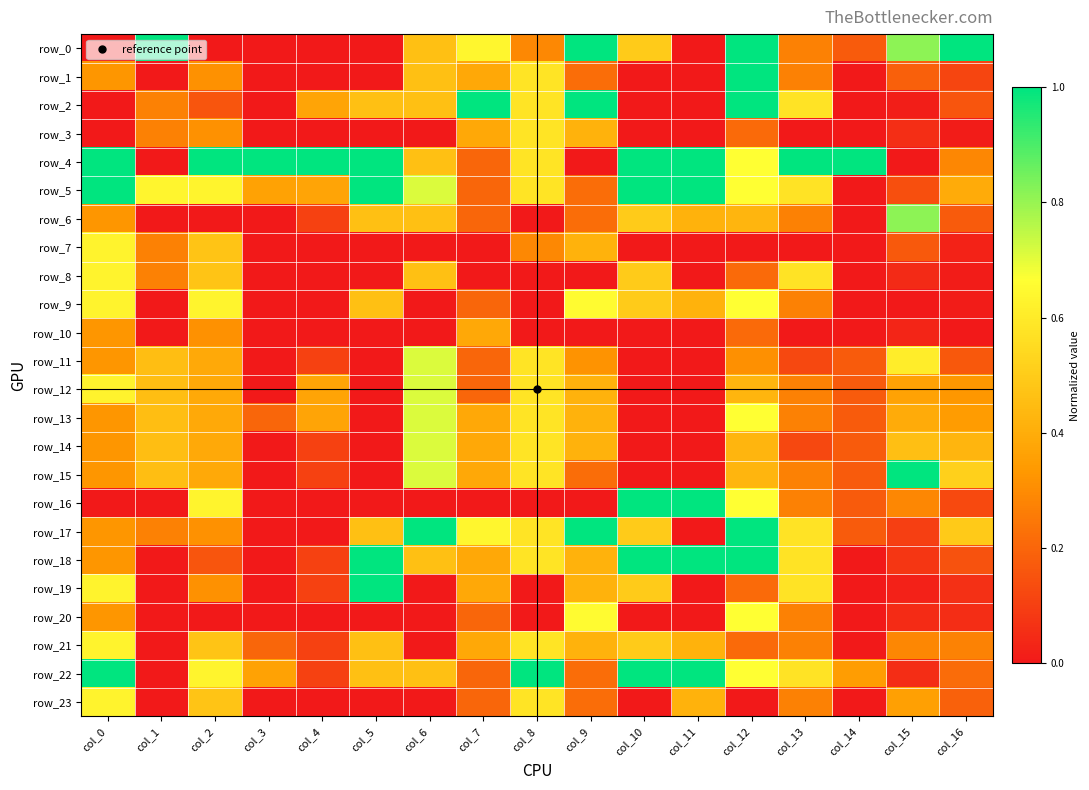

Count the number of data series in this chart.

24